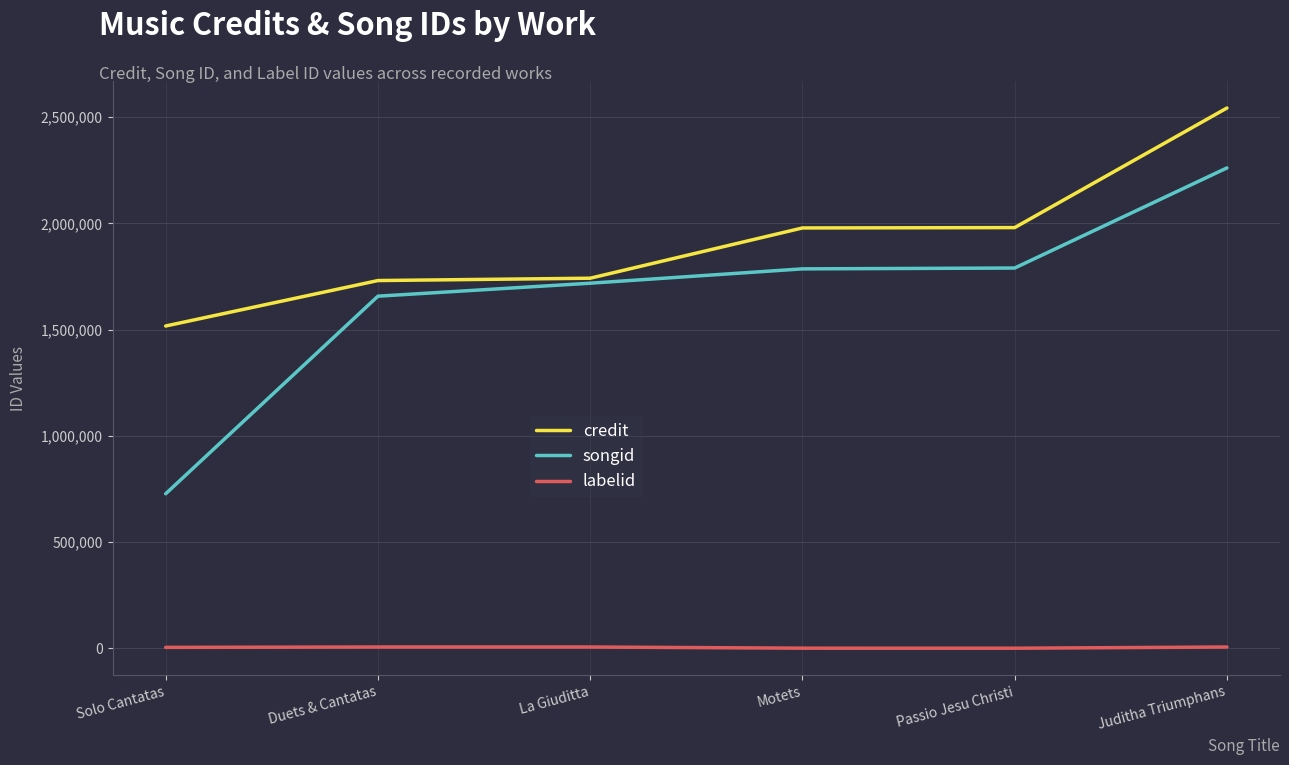

List the series in order of their peak value, lowest first.

labelid, songid, credit